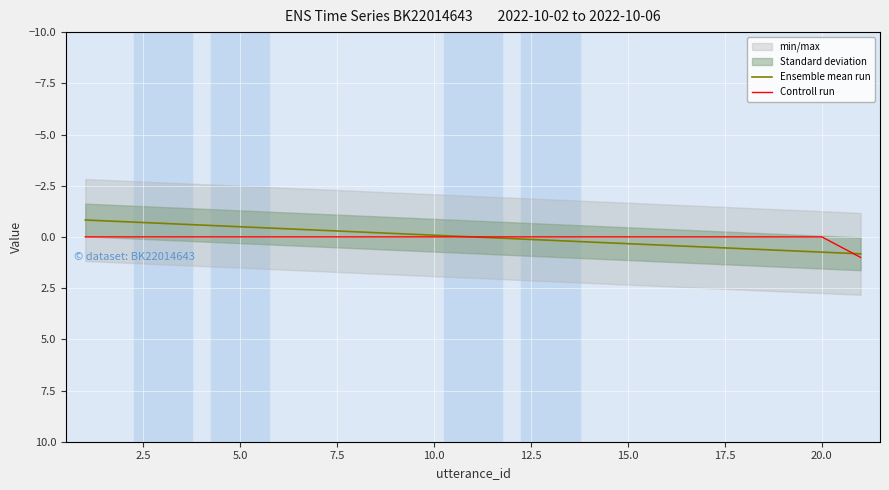

Reading left to right, extract all data points from this chart.

Ensemble mean run: -0.8	-0.7	-0.7	-0.6	-0.5	-0.4	-0.3	-0.2	-0.2	-0.1	0.0	0.1	0.2	0.2	0.3	0.4	0.5	0.6	0.7	0.7	0.8
Controll run: 0.0	0.0	0.0	0.0	0.0	0.0	0.0	0.0	0.0	0.0	0.0	0.0	0.0	0.0	0.0	0.0	0.0	0.0	0.0	0.0	1.0